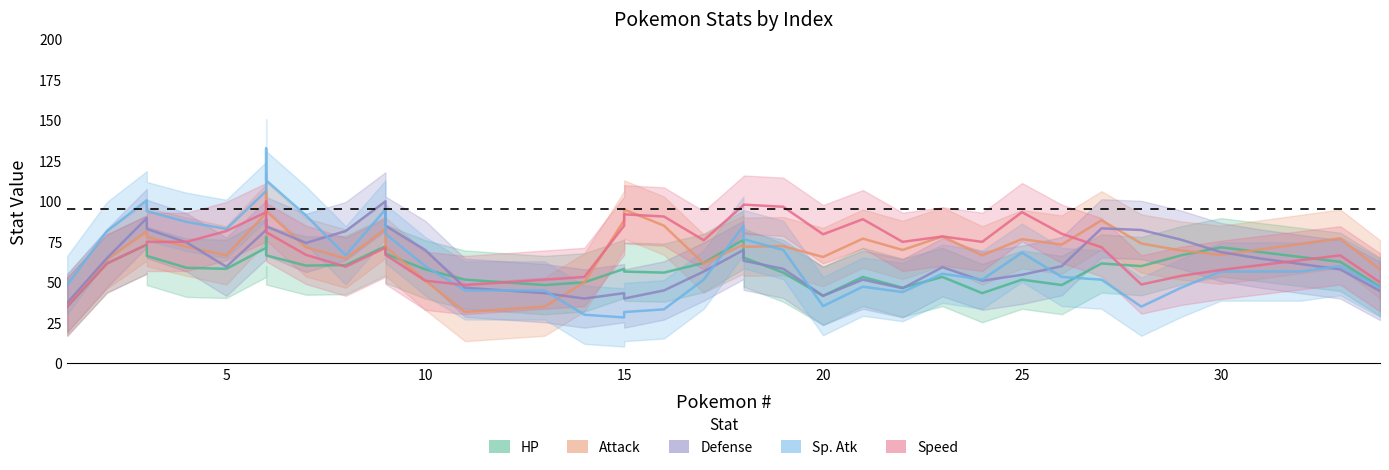

Which series has the widest spread of values?

Sp. Atk